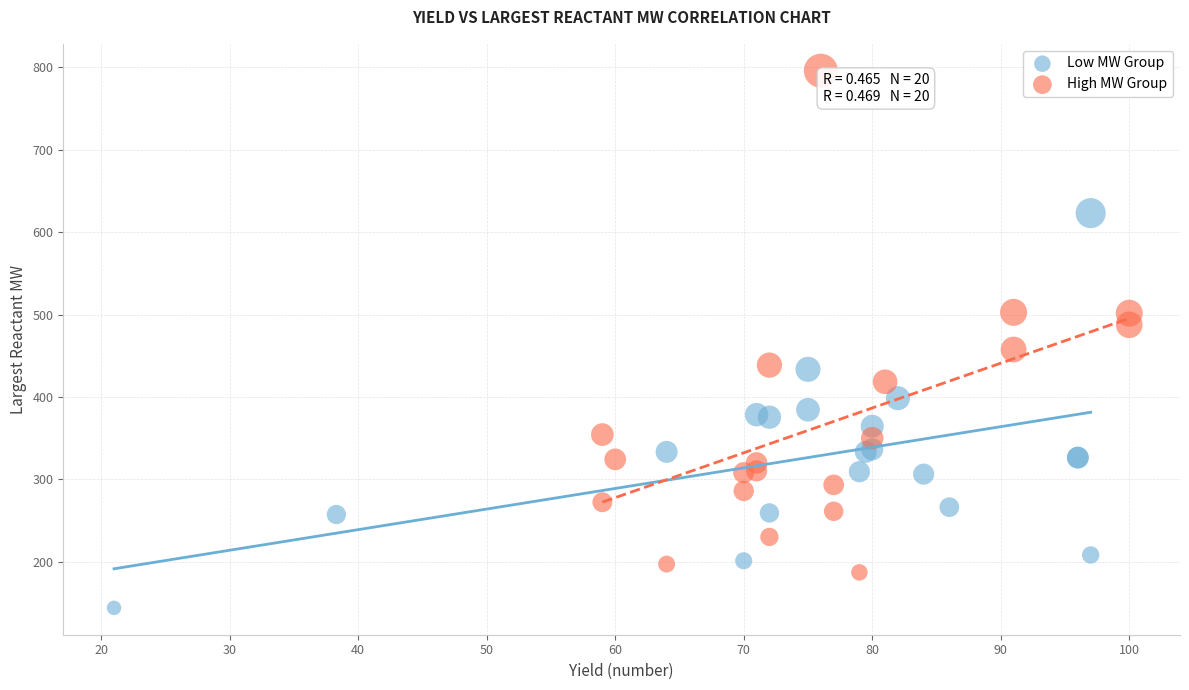

Which series reaches the minimum Y coordinate?

Low MW Group